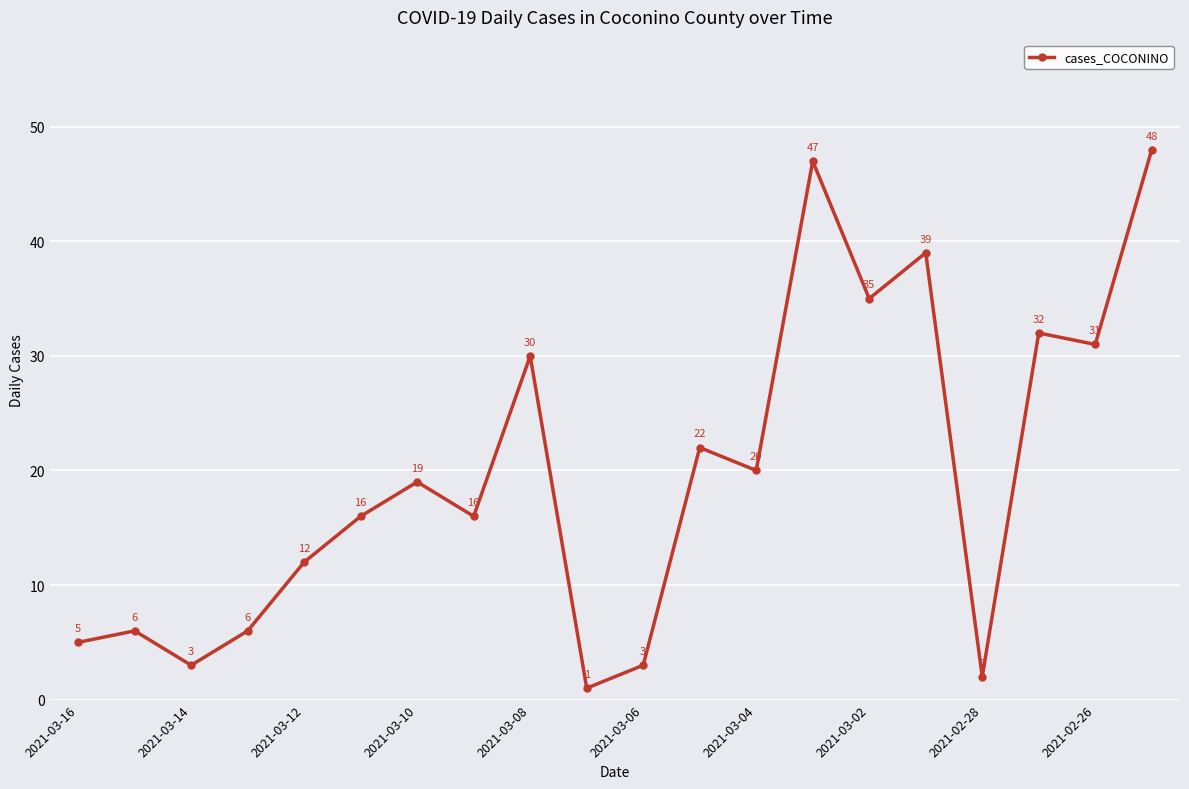

True or false: the data has more than 2 interior local peaks.

True